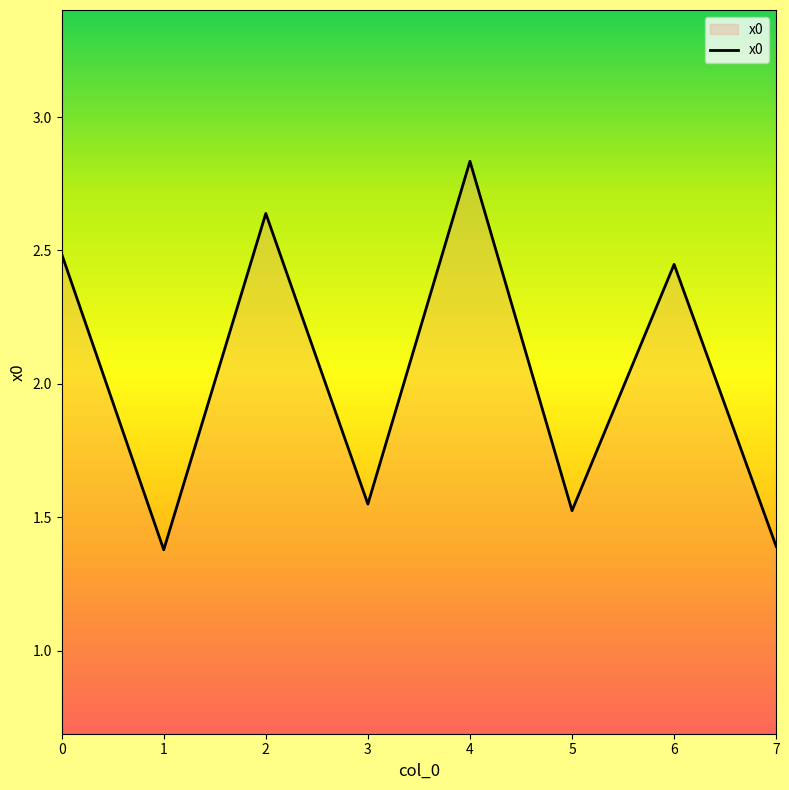

What is the minimum value shown in the chart?

1.4